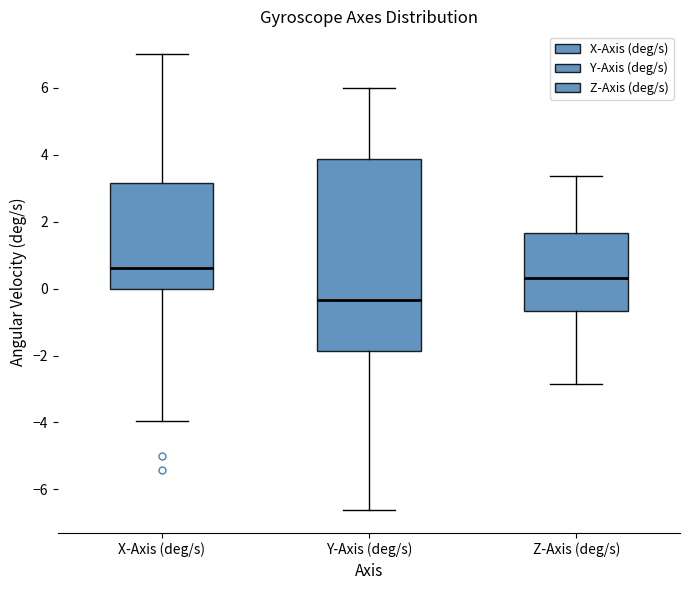

Reading left to right, read every box against the y-axis: the position of its median line, the range the box covers, and the ends of its whiskers. The values are not printed on the chart, so give them approximately, as read against the axis.

X-Axis (deg/s): median 0.6, box 0.0 to 3.2, whiskers -4.0 to 7.0
Y-Axis (deg/s): median -0.4, box -1.8 to 3.8, whiskers -6.6 to 6.0
Z-Axis (deg/s): median 0.4, box -0.6 to 1.6, whiskers -2.8 to 3.4